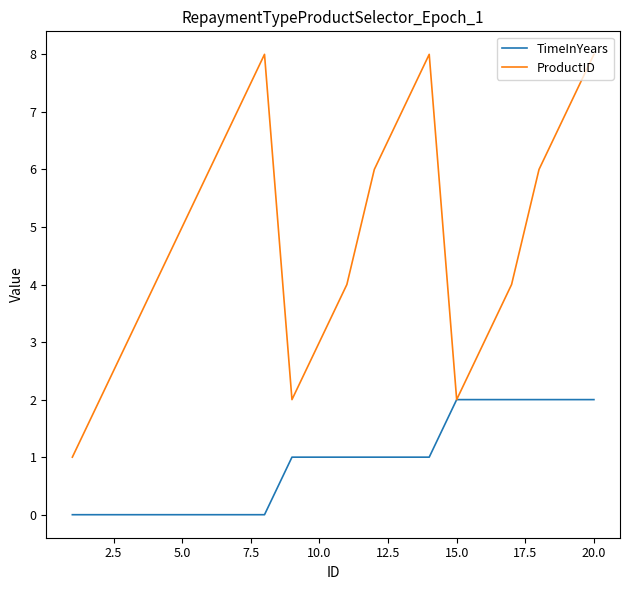

What is the maximum value shown in the chart?

8